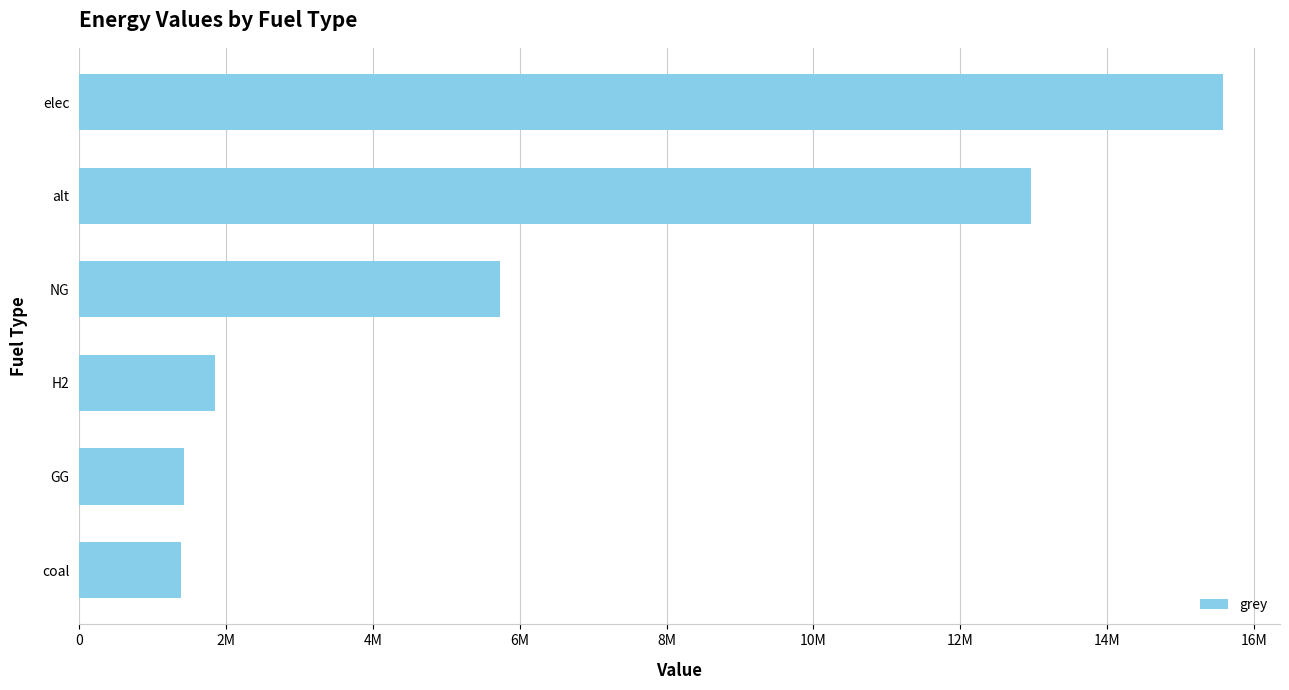

Does the chart contain any negative values?

No